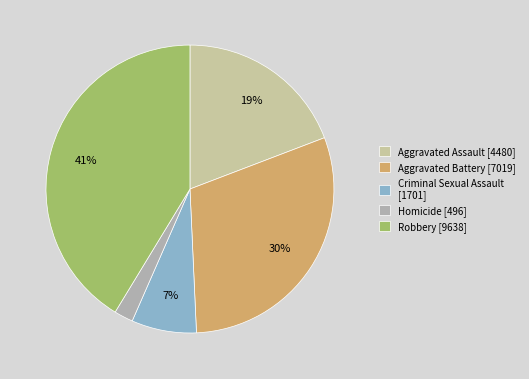

To the nearest percent, what is the difference between the largest and smallest slice percentages?

39%